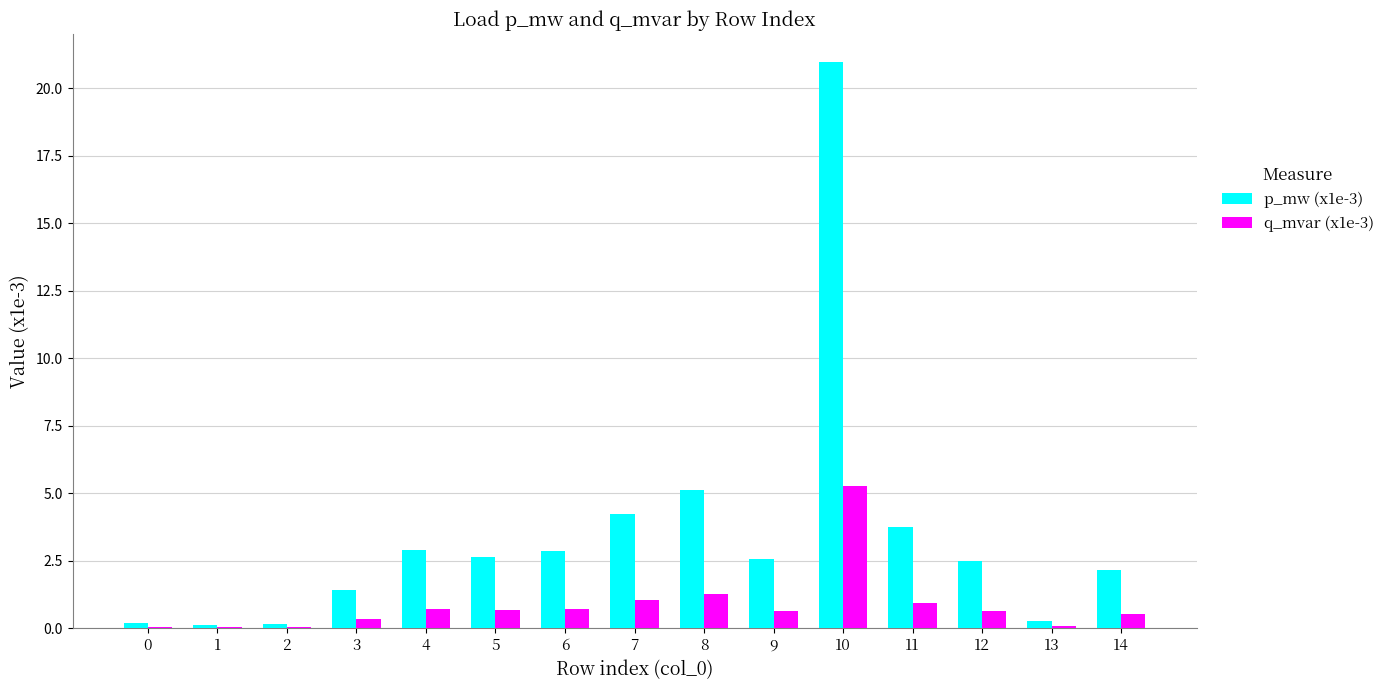

Is the value of p_mw (x1e-3) at 6 greater than the value of q_mvar (x1e-3) at 7?

Yes